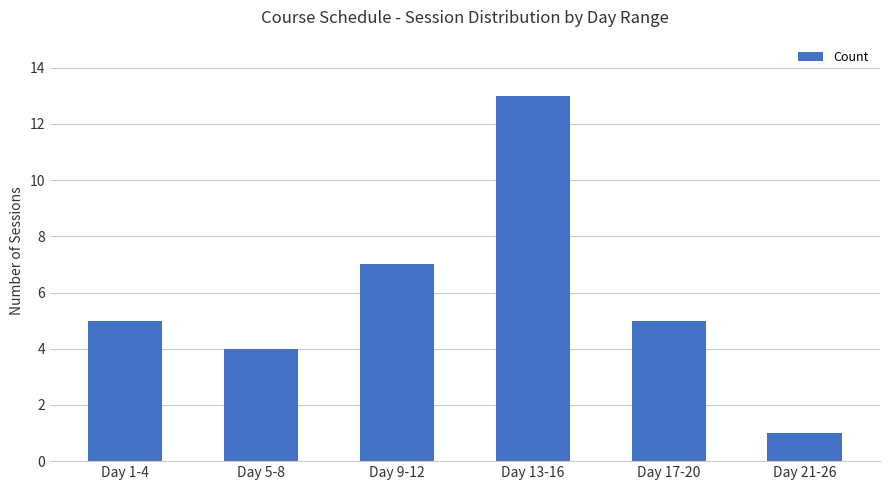

What is the difference between the values at Day 1-4 and Day 5-8?

1